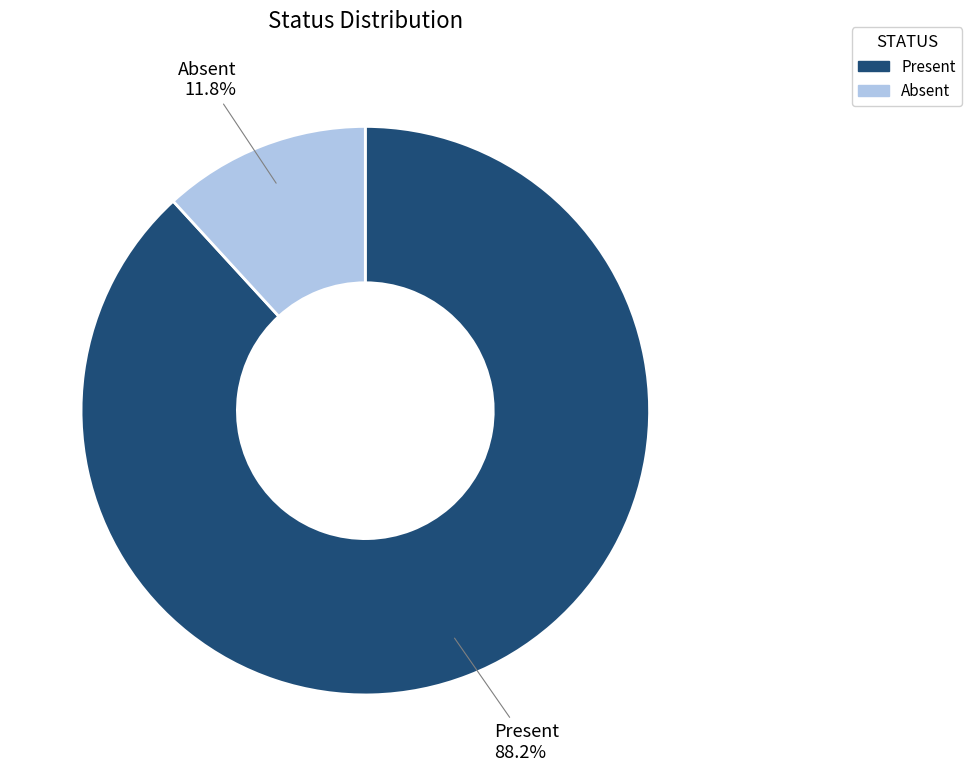

Which has a higher value, Absent or Present?

Present